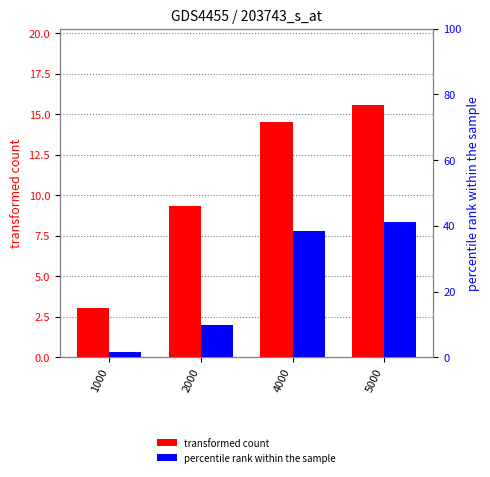

How many values in the transformed count series exceed 14?

2